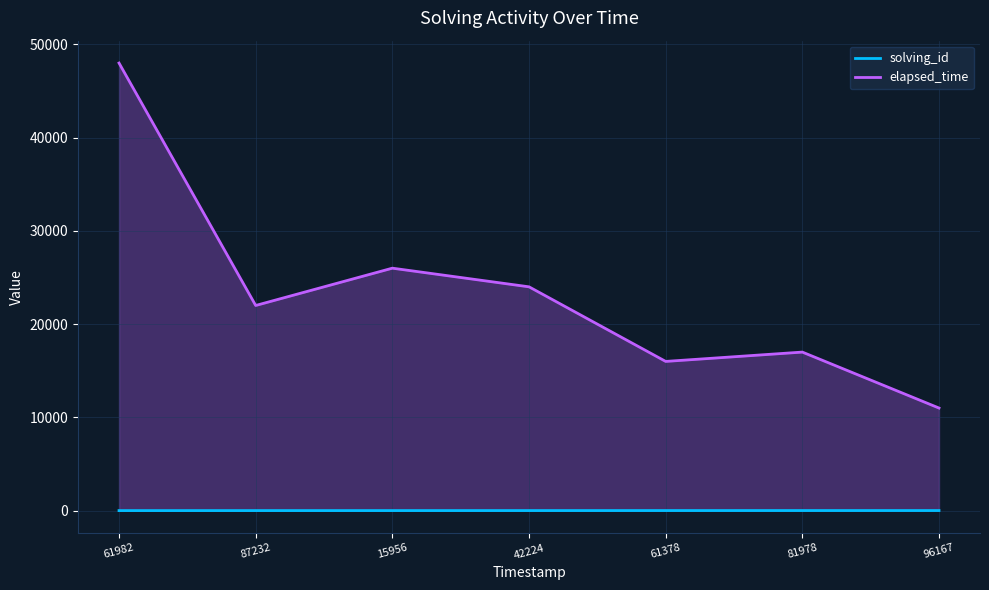

What is the average value of the elapsed_time series?

23429